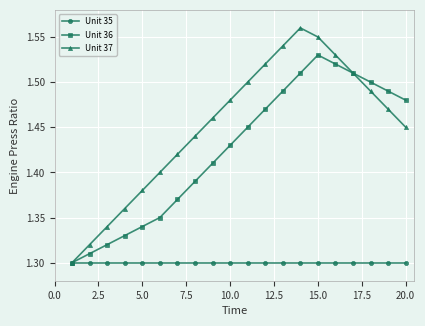

List the series in order of their peak value, highest first.

Unit 37, Unit 36, Unit 35